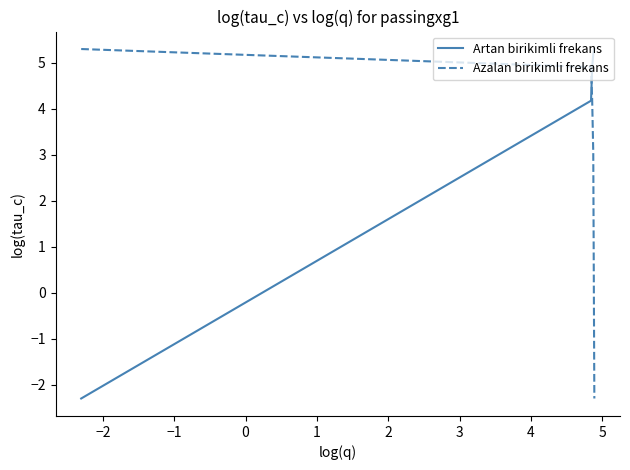

What is the maximum value for Artan birikimli frekans?

5.3